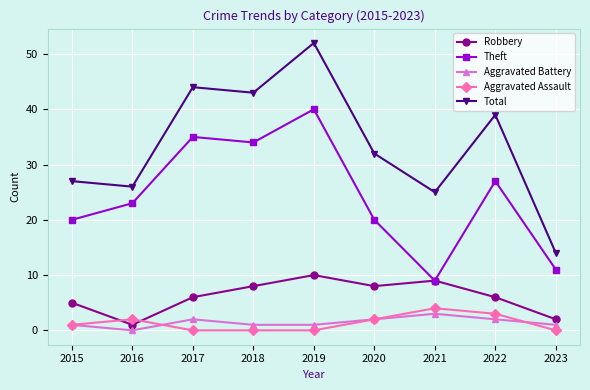

How many categories are shown in the chart?

9